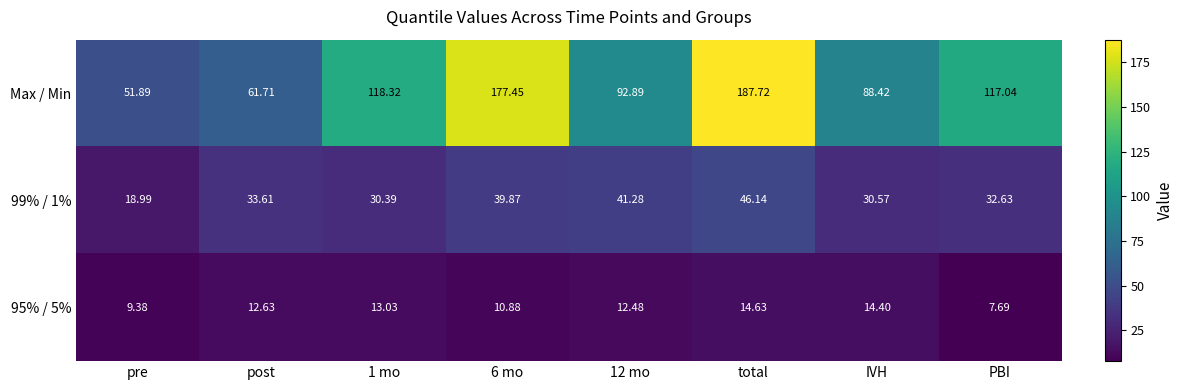

At which category does the chart reach its minimum across all series?

PBI